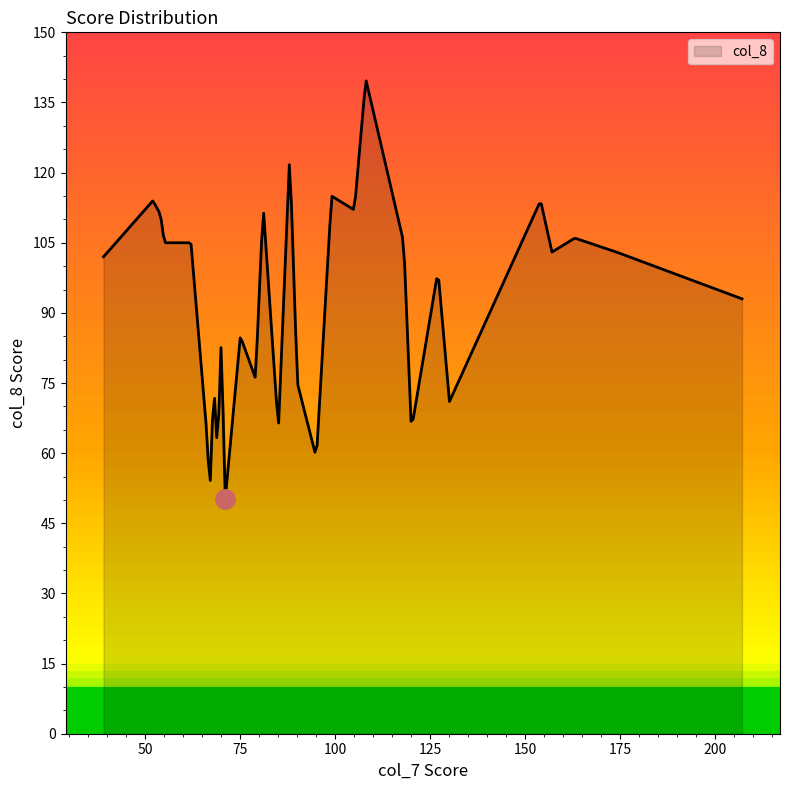

Is it true that the value at 66 is 99?

False